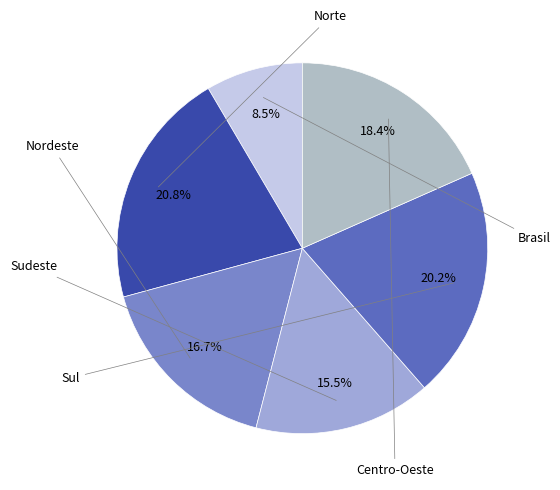

To the nearest percent, what is the difference between the largest and smallest slice percentages?

12%